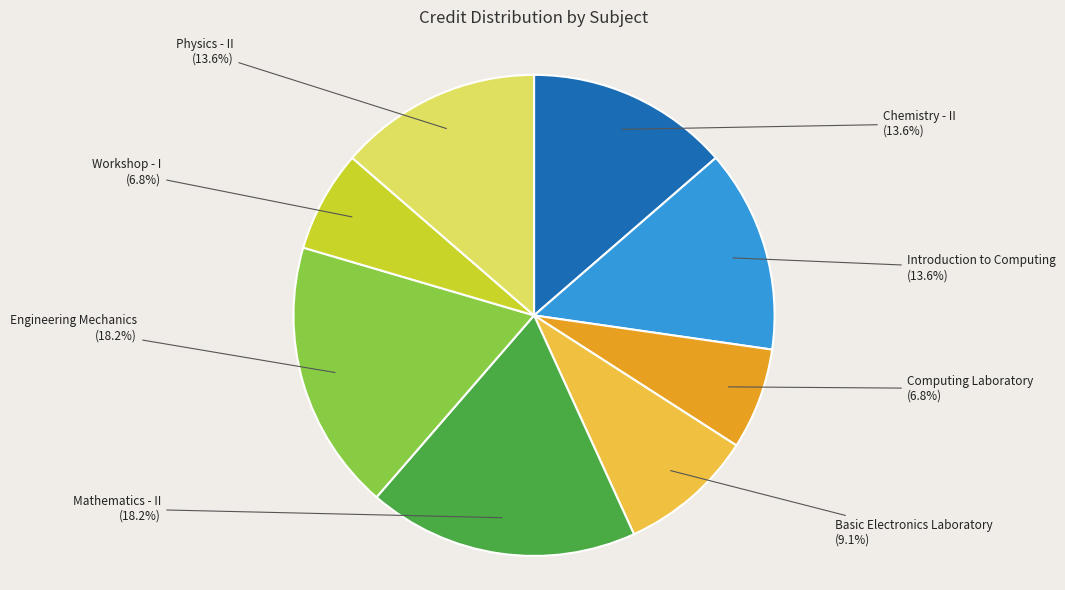

Does any single category account for the majority?

No